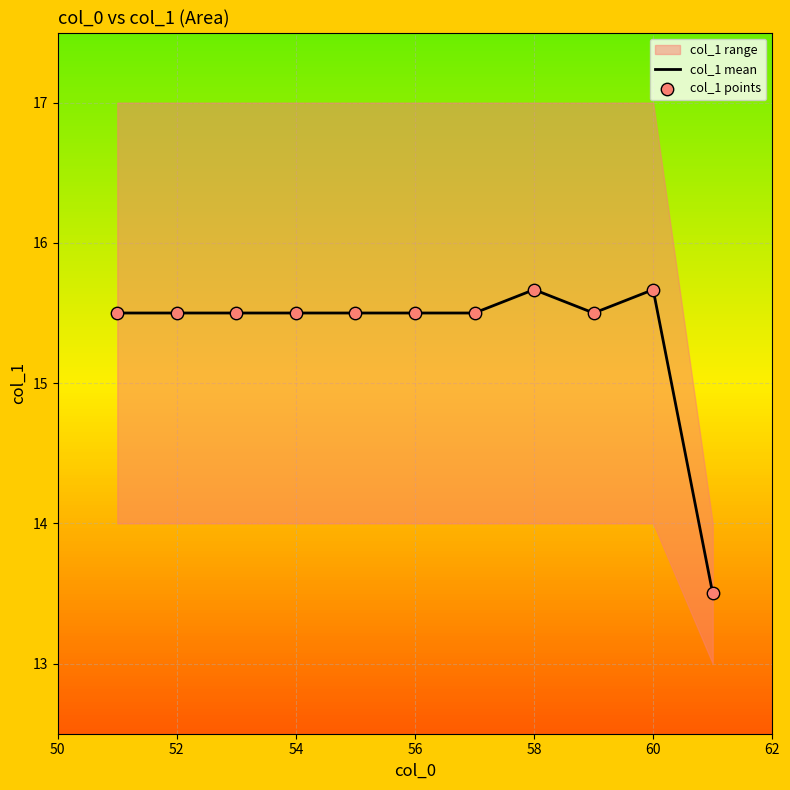

At how many categories does at least one series exceed 13?

11